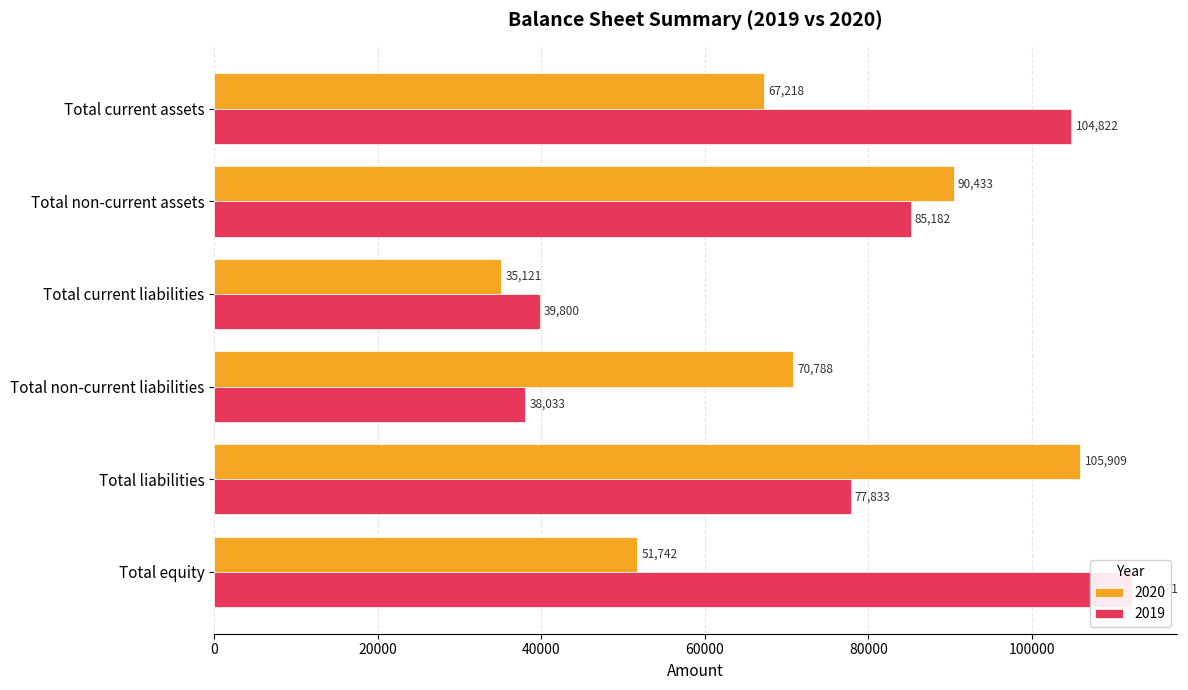

At which category is the sum across all series the highest?

Total liabilities